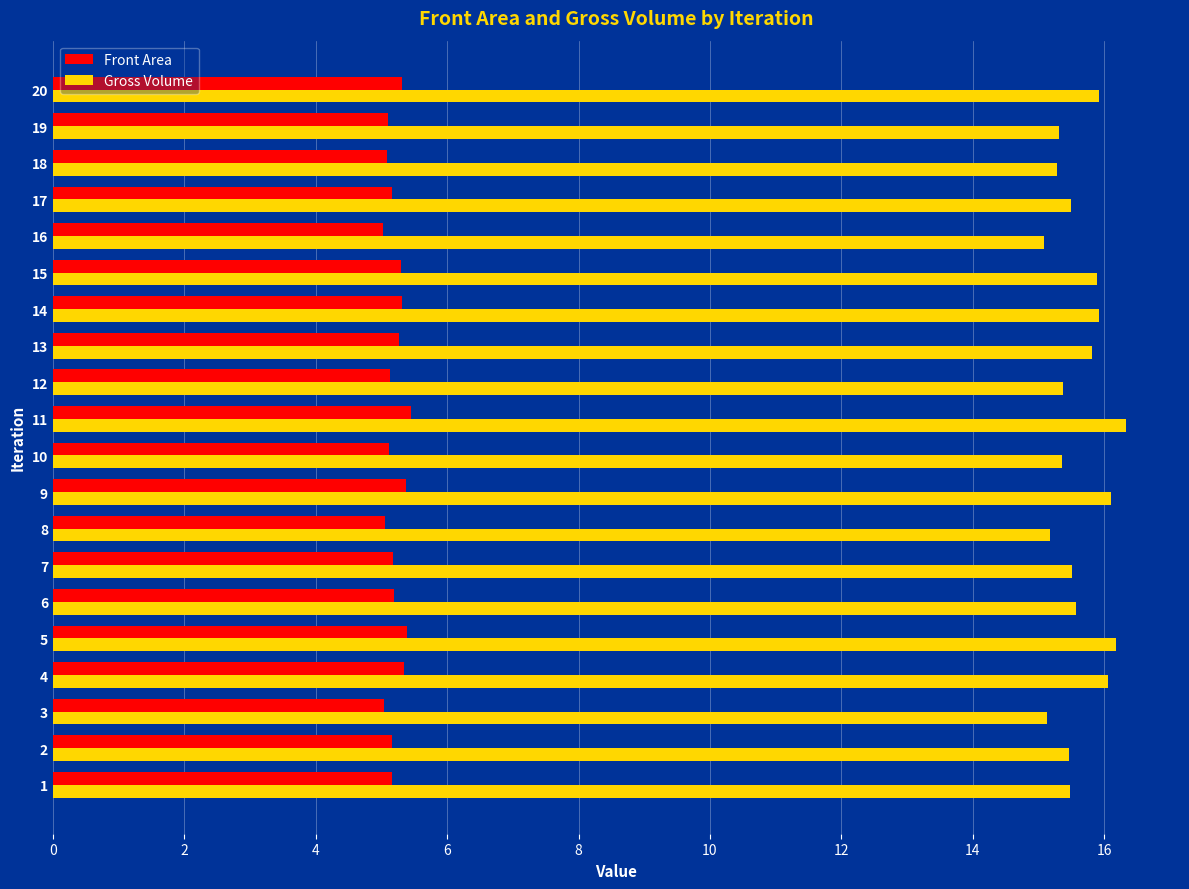

Which category has the highest value across all series?

11